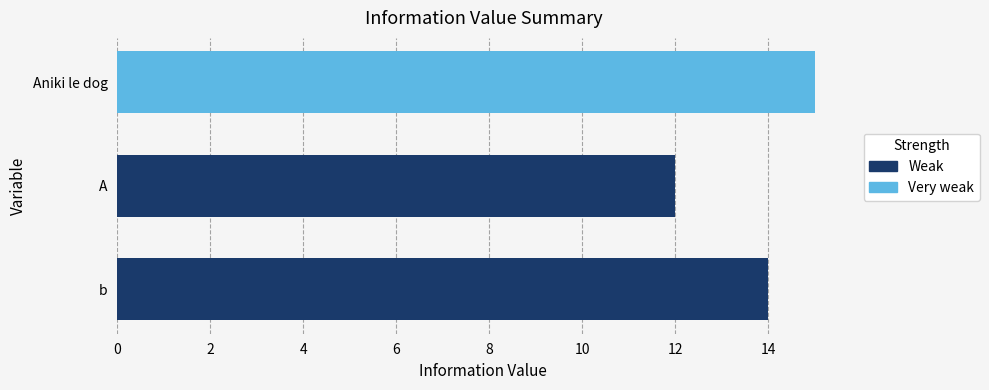

Read the value at b.

14